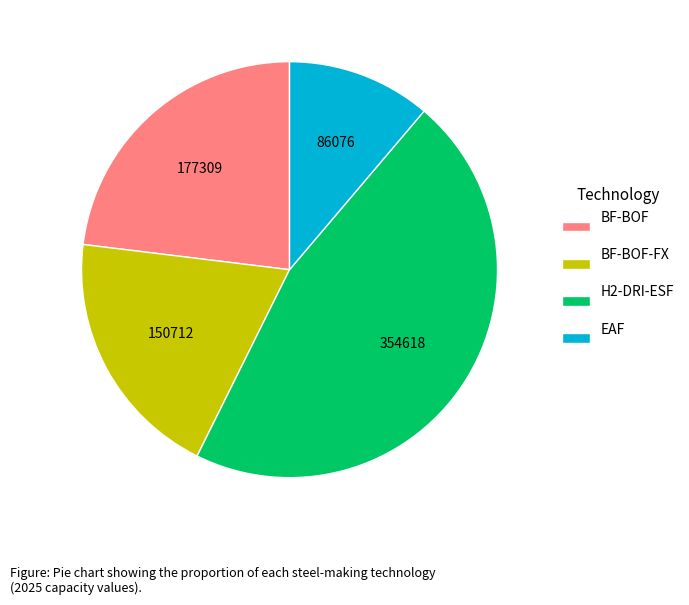

Count the number of slices in the pie.

4